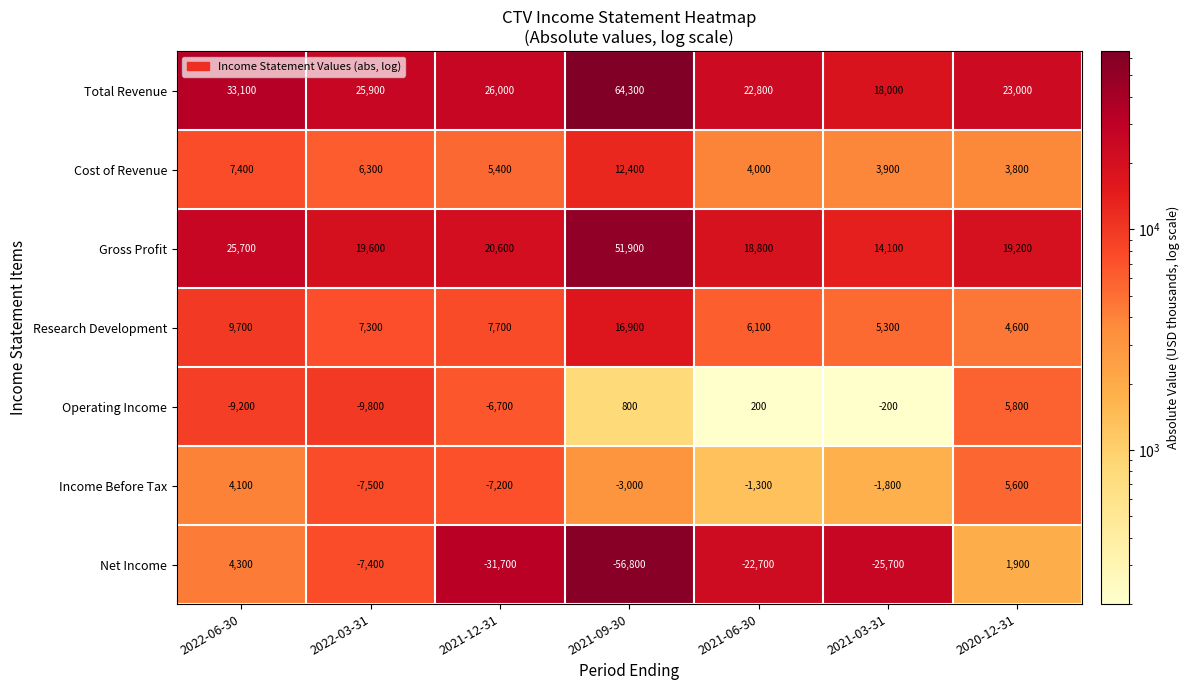

At which category does the chart reach its peak across all series?

2021-09-30